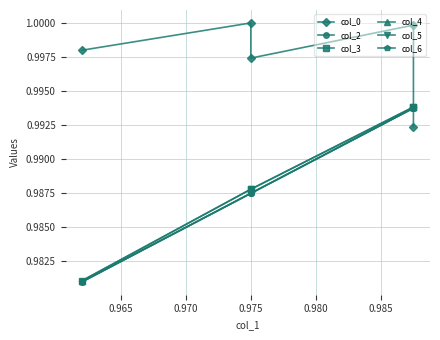

True or false: col_2 and col_3 intersect in this chart.

False